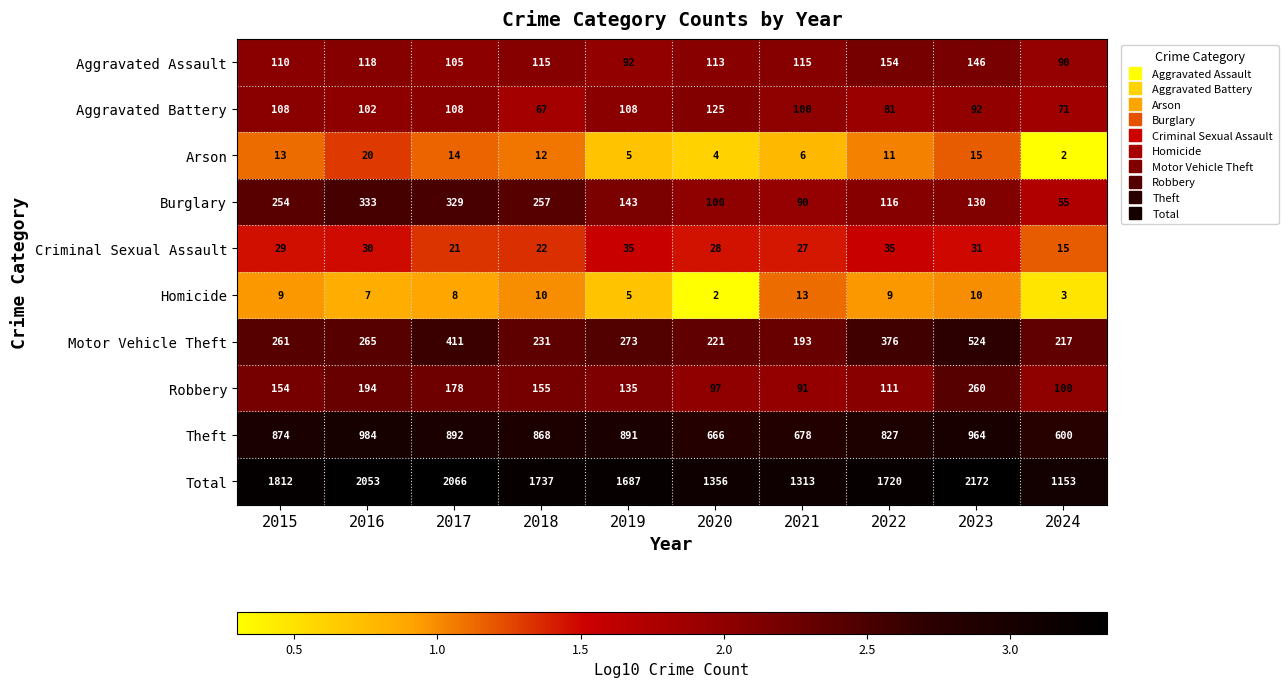

Rank the series by their maximum value, from highest to lowest.

Total, Theft, Motor Vehicle Theft, Burglary, Robbery, Aggravated Assault, Aggravated Battery, Criminal Sexual Assault, Arson, Homicide